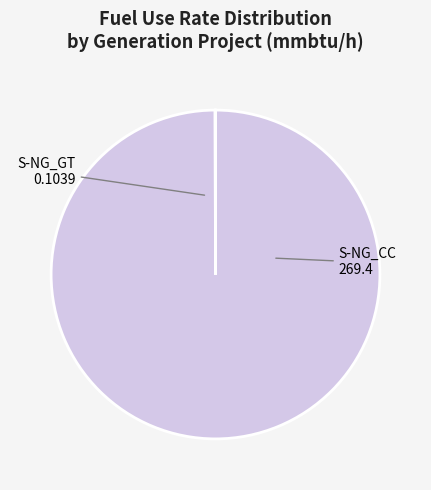

The S-NG_CC slice represents 100% of the pie. True or false?

True